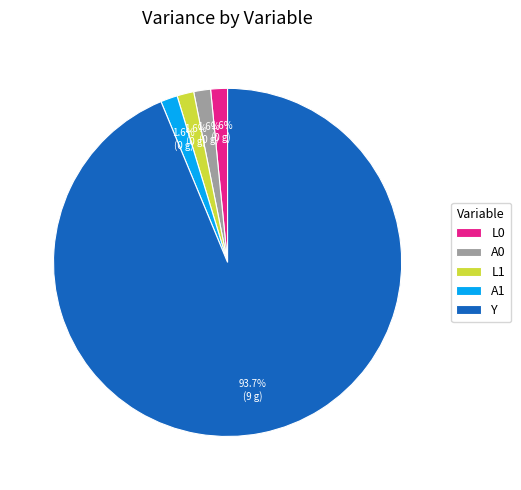

What is the ratio of the value at L0 to the value at A1?

1.0